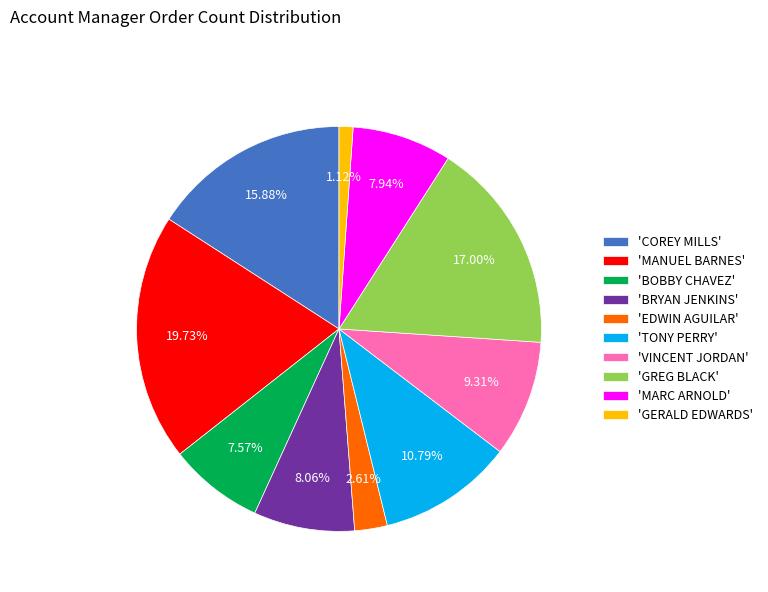

Combined, do 'MARC ARNOLD' and 'VINCENT JORDAN' account for over 50%?

No